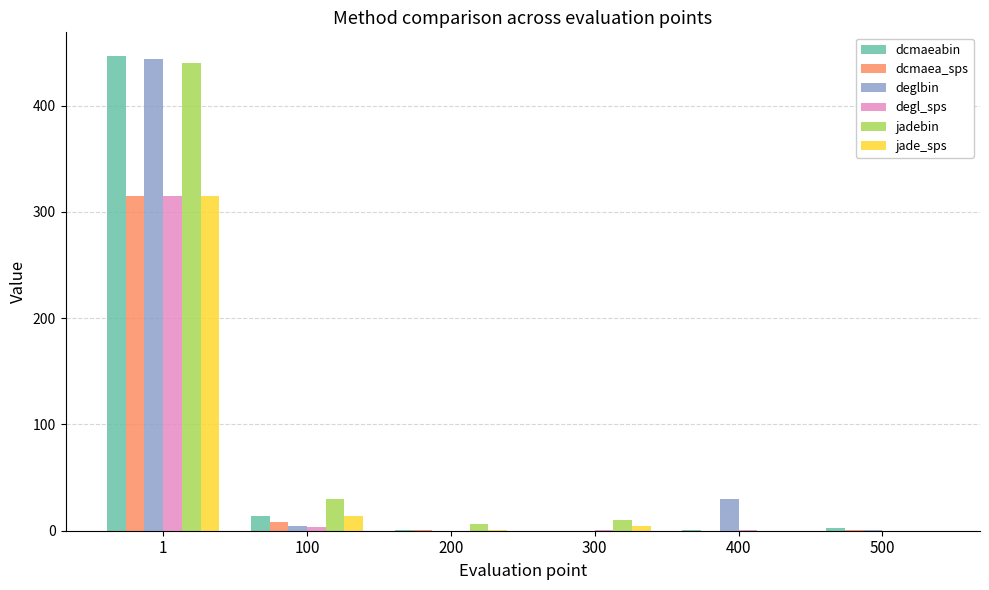

At which label is jade_sps closest to 157?

100